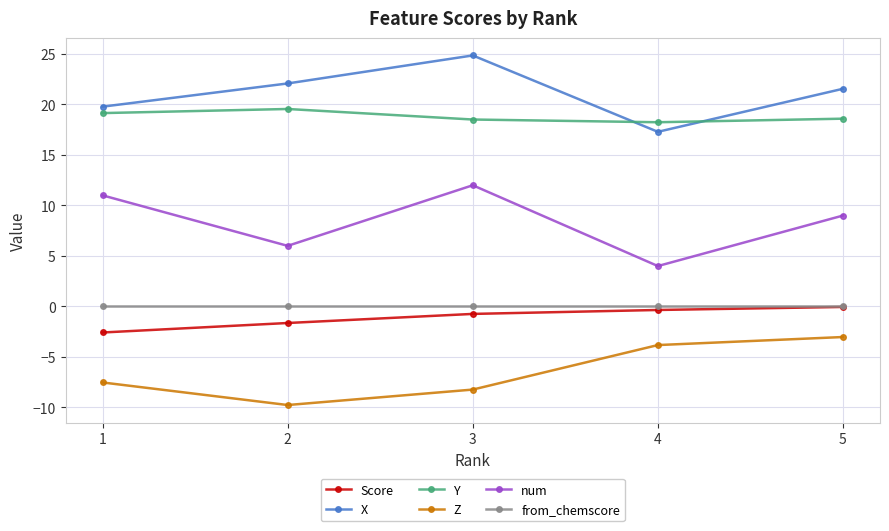

What is the greatest value displayed?

24.9